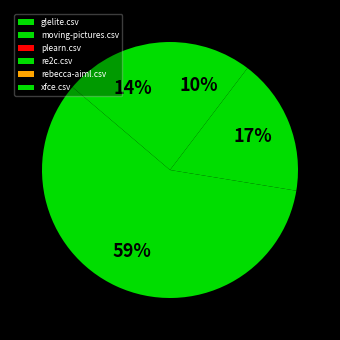

Approximately how many times larger is the value at glelite.csv compared to xfce.csv?

1.3